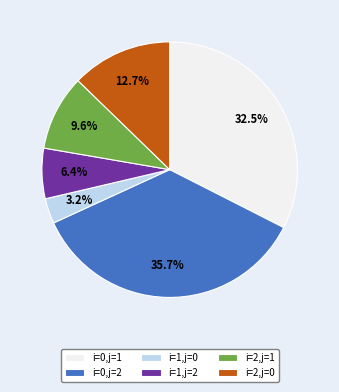

What percentage is the i=2,j=1 slice, to the nearest percent?

10%